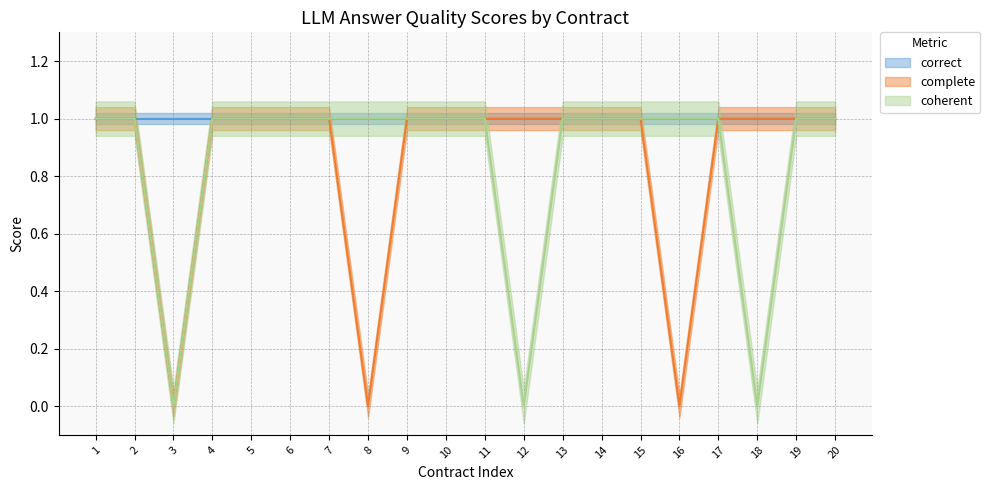

The value of complete at 20 is 2. True or false?

False